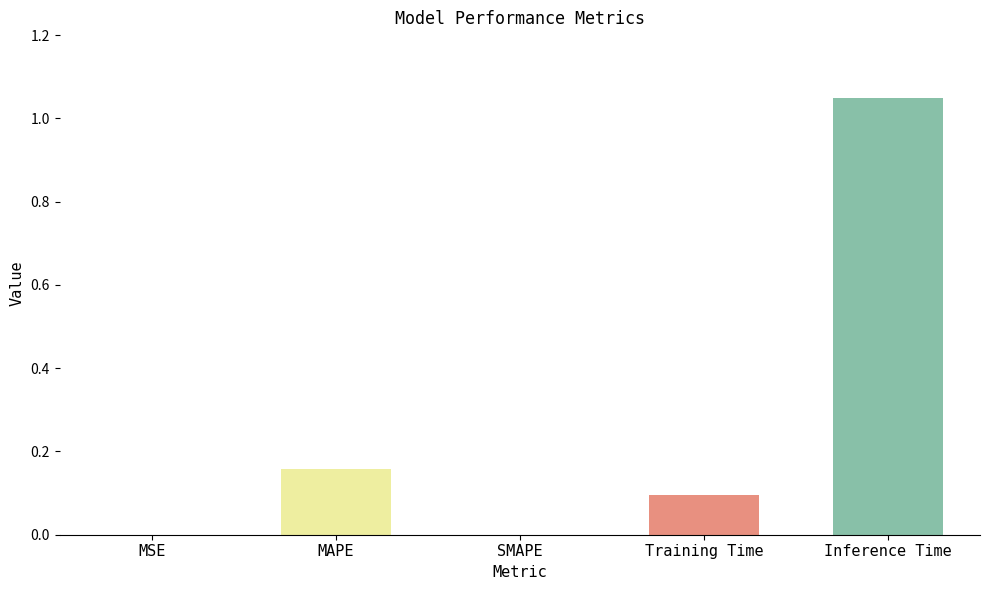

What is the sum of all values?

1.3